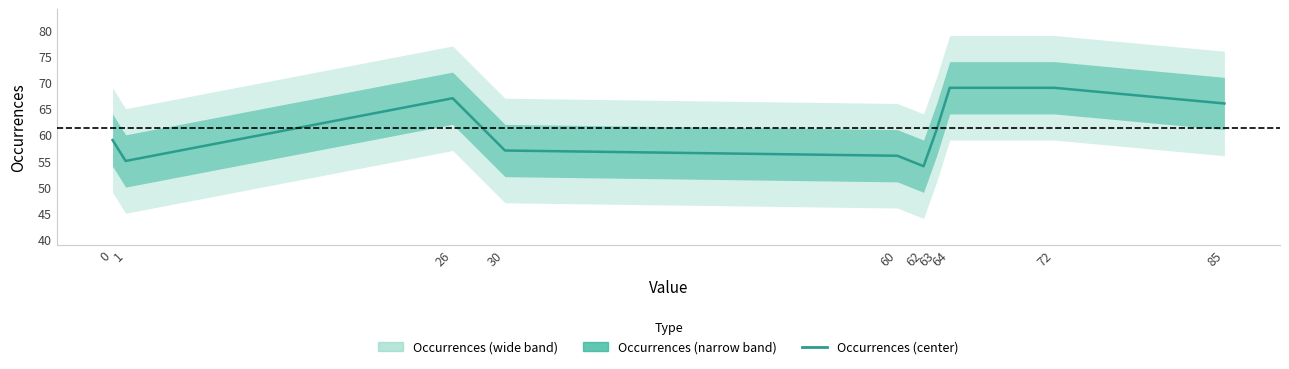

Does the chart have visible grid lines?

No